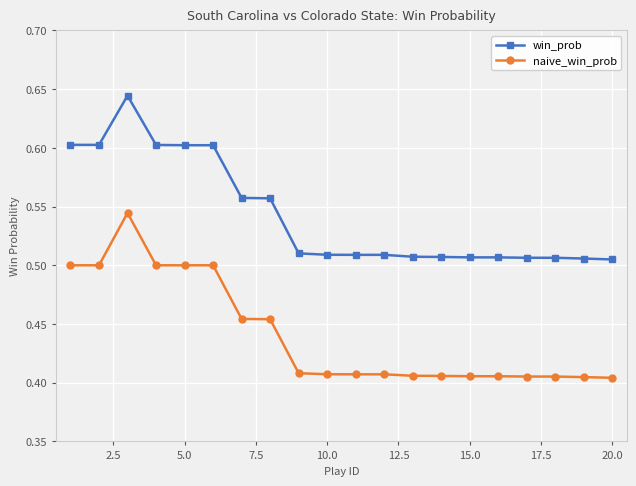

Which series has the largest range (max minus min)?

naive_win_prob